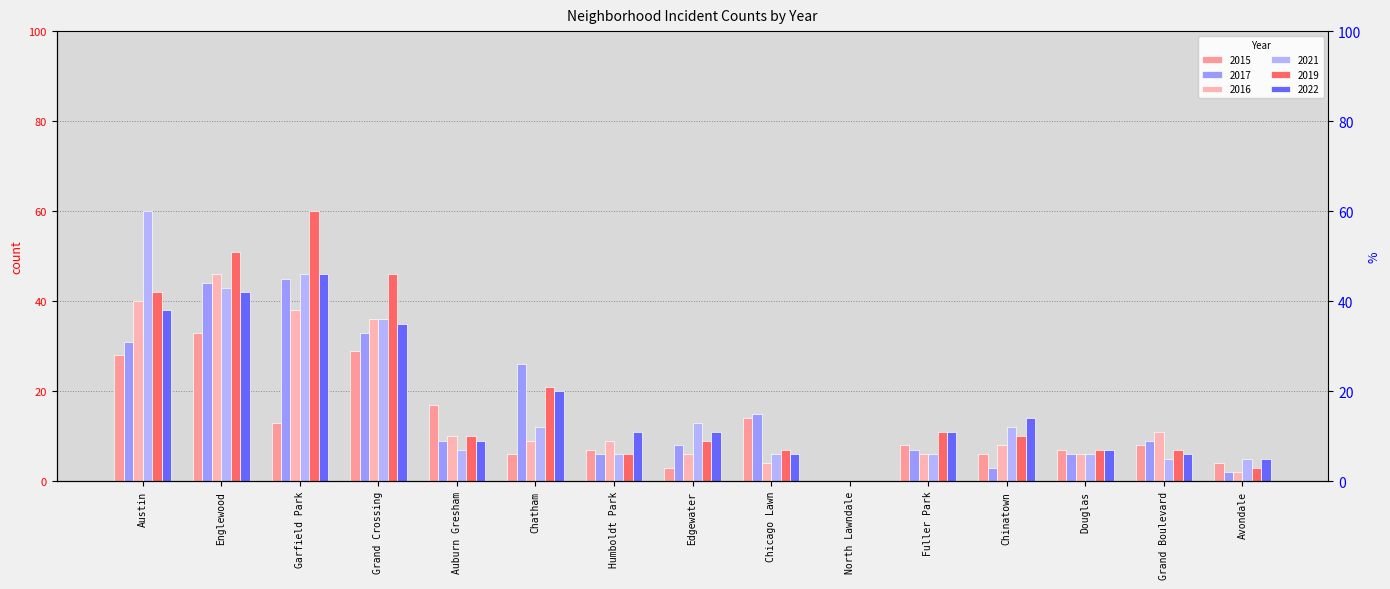

What is the label of the 14th bar from the left?

Grand Boulevard